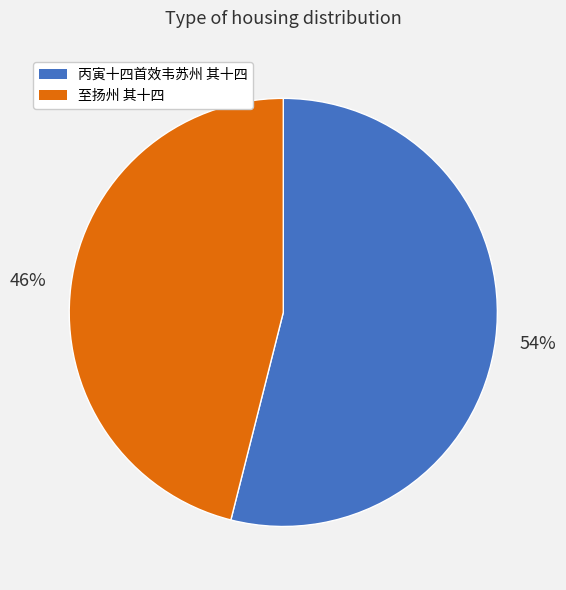

How many slices are in this pie chart?

2